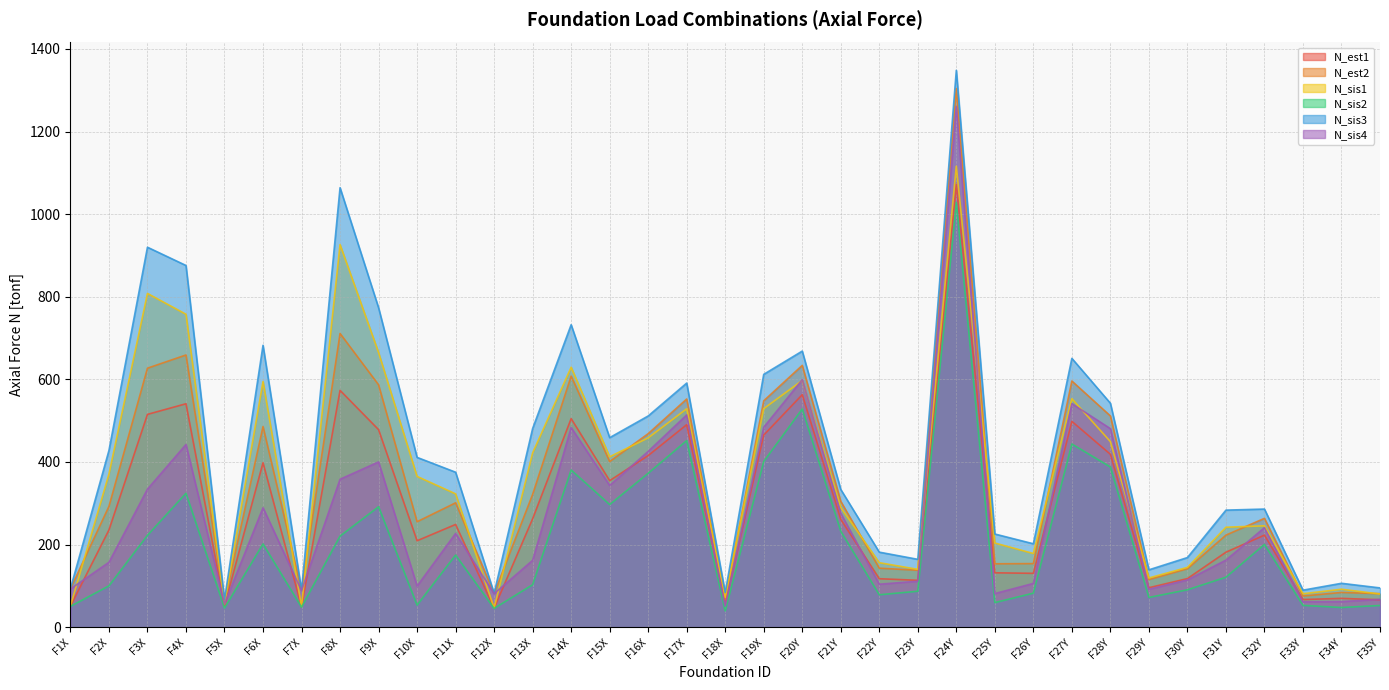

Between F16X and F26Y, which series saw the biggest shift?

N_sis4